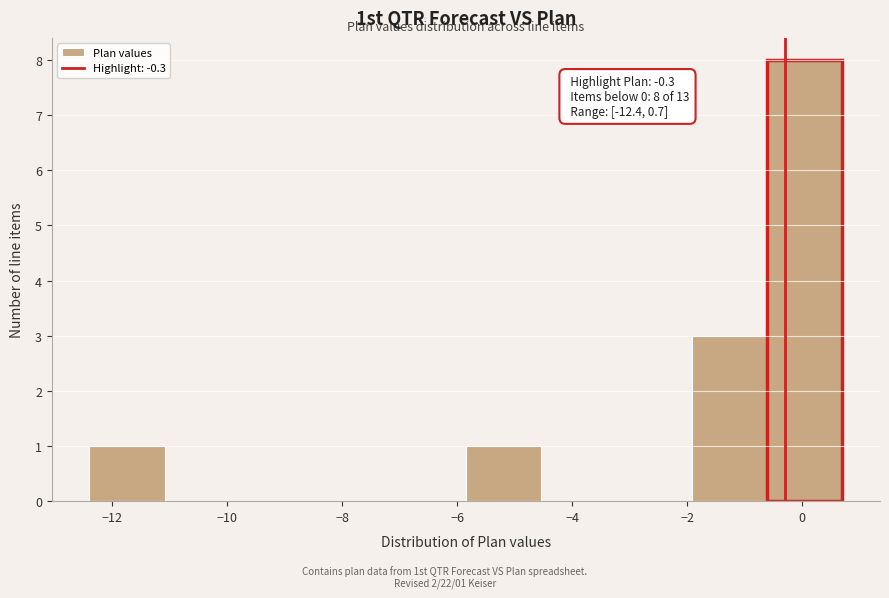

Which range on the x-axis has the tallest bar?

-0.6 to 0.8